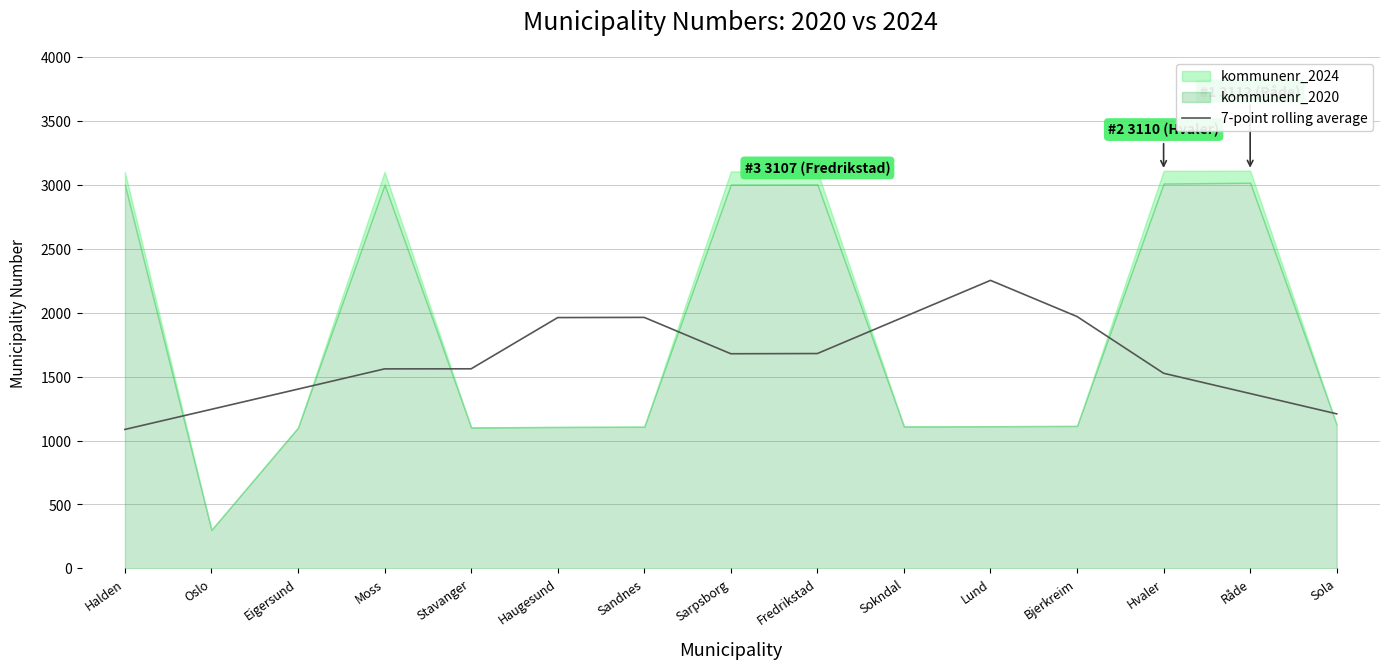

The 7-point rolling average series shows 2486.3 at Eigersund. True or false?

False